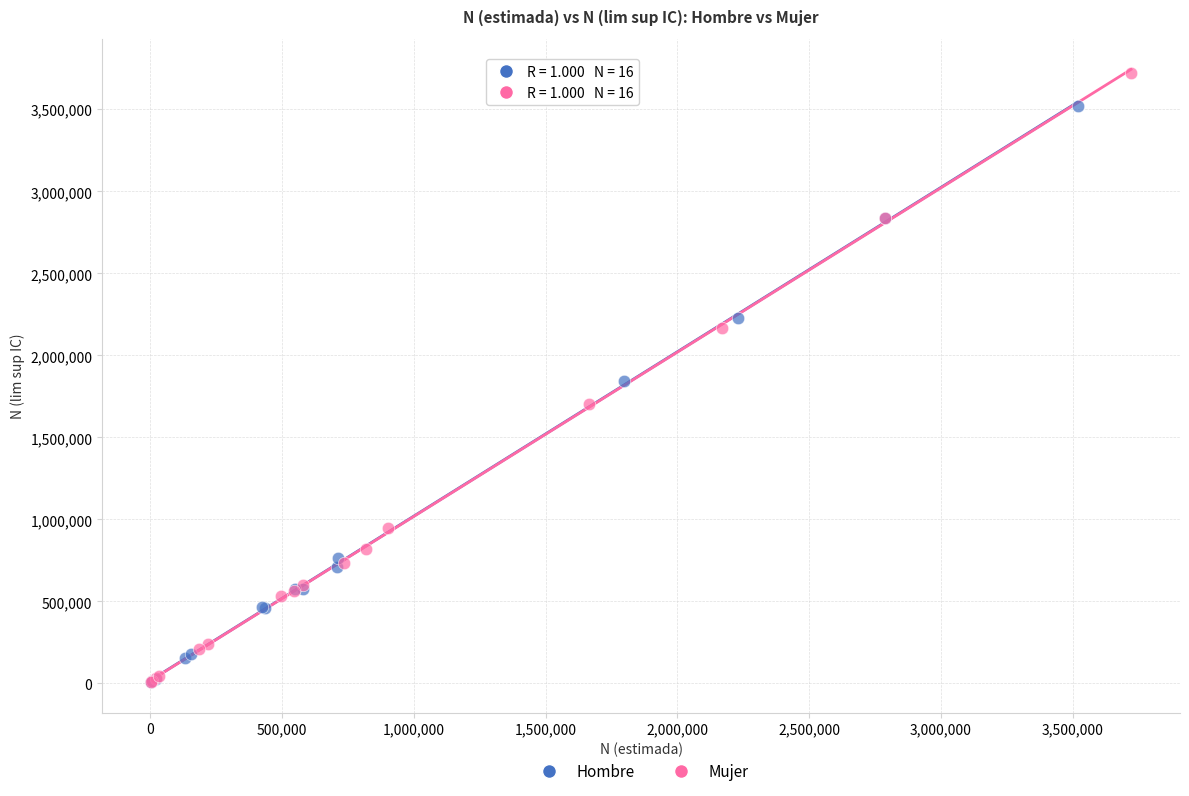

Which series has the largest Y range (max minus min)?

Mujer